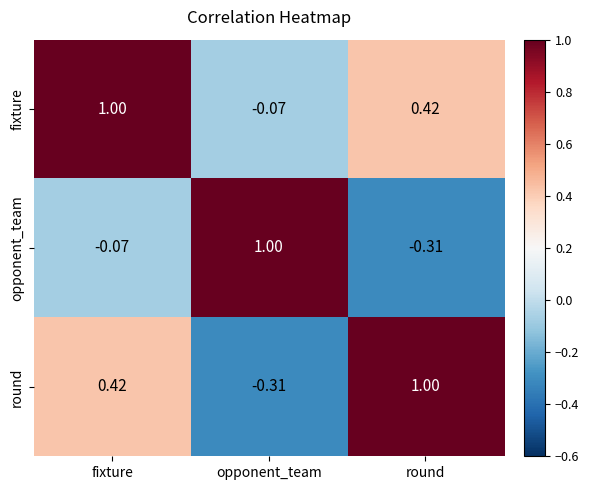

How many data points in opponent_team are less than 0?

2